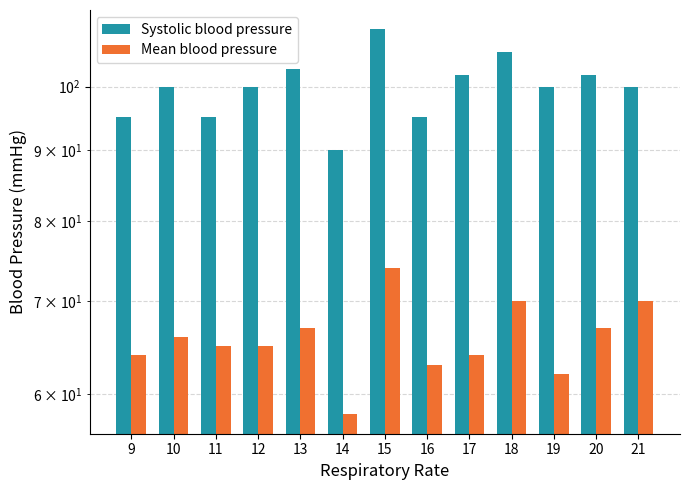

Between 21 and 14, which is larger?

21